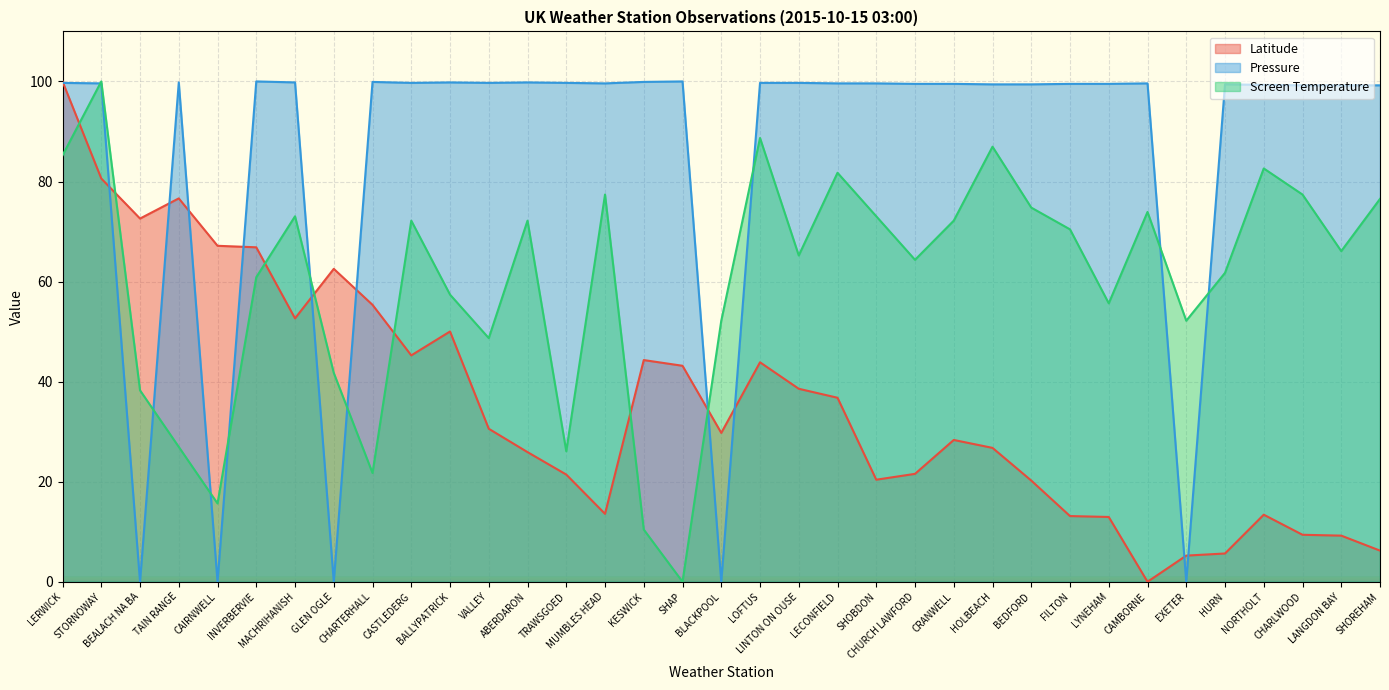

How many values in the Pressure series exceed 99?

30